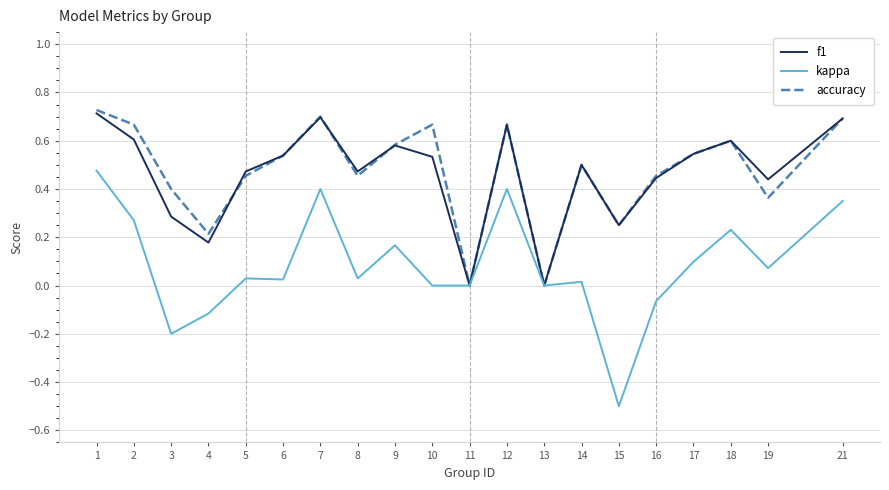

At which category does the chart reach its minimum across all series?

15